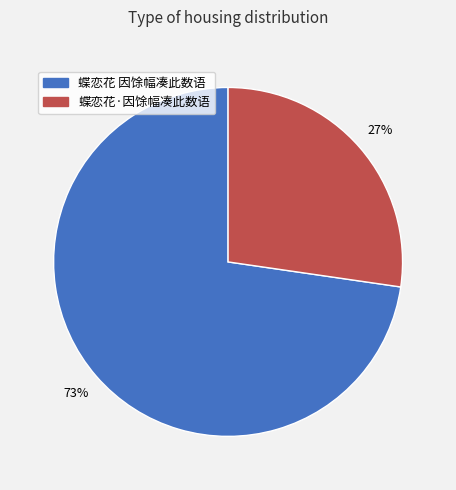

Does 蝶恋花 因馀幅凑此数语 represent more than half of the total?

Yes